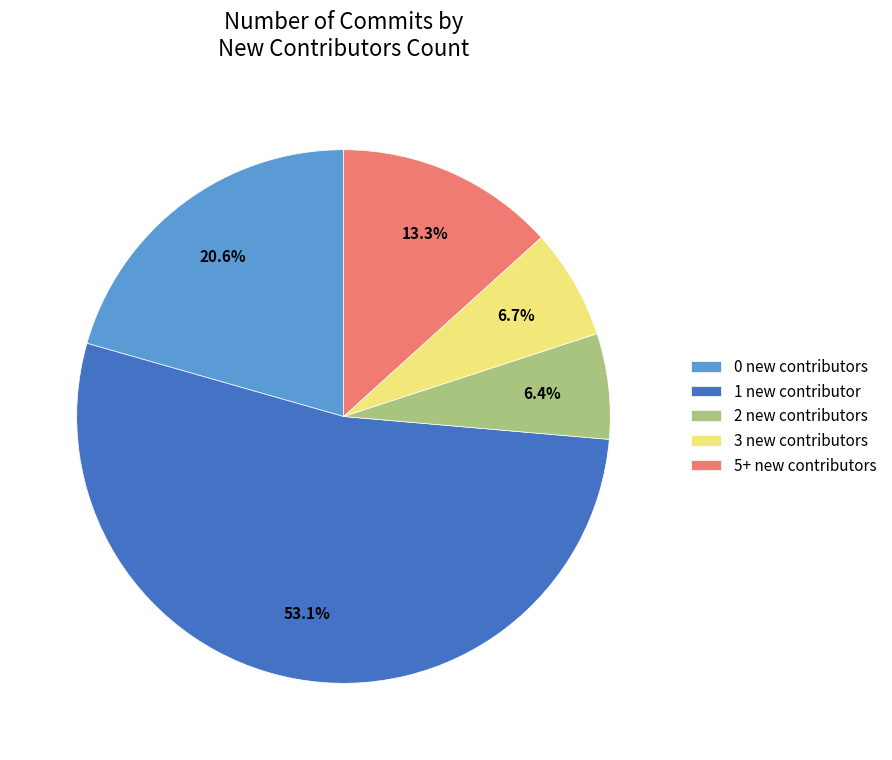

How many slices are in this pie chart?

5